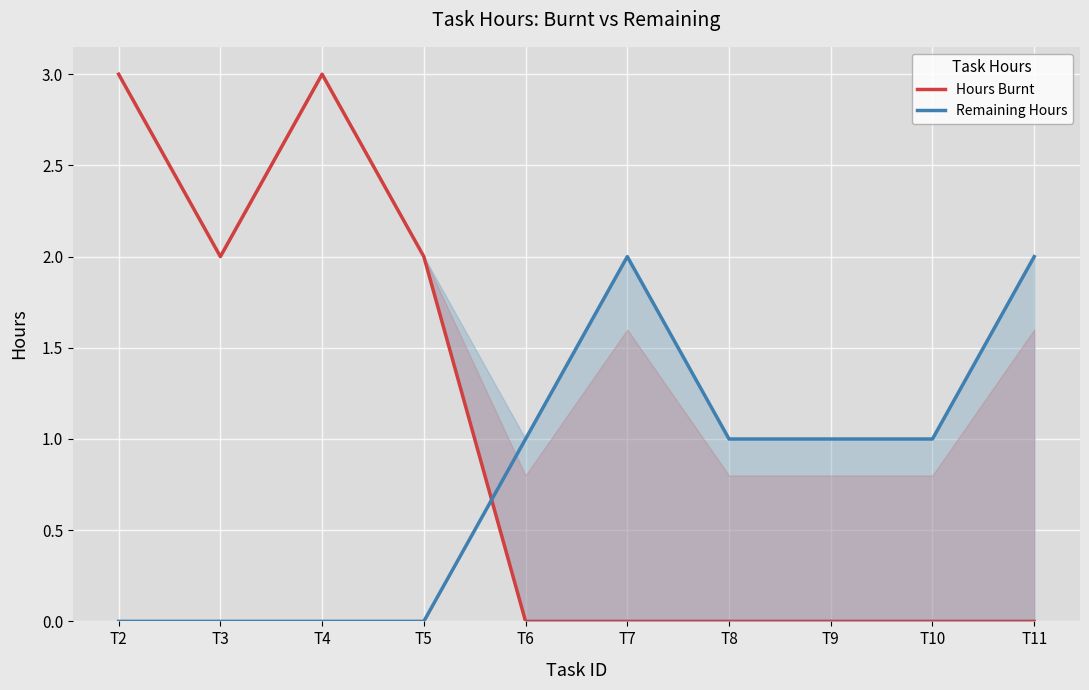

What are all the series names shown in the legend?

Hours Burnt, Remaining Hours